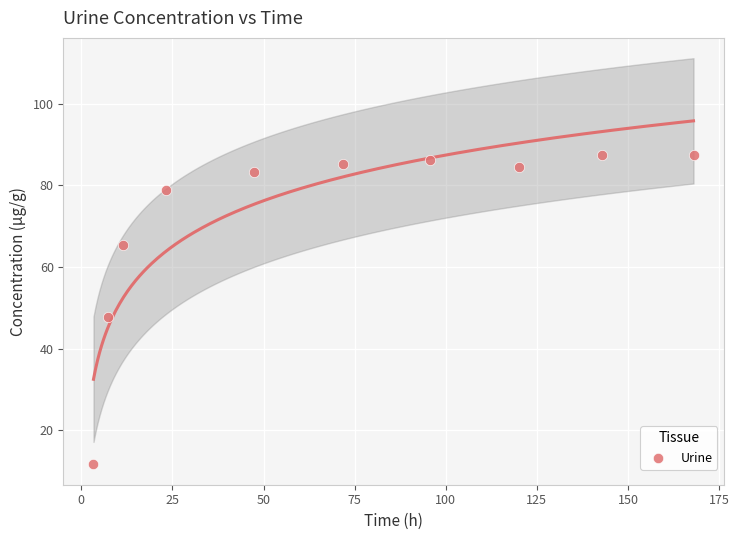

What Y value in the scatter plot is closest to 49?

47.8